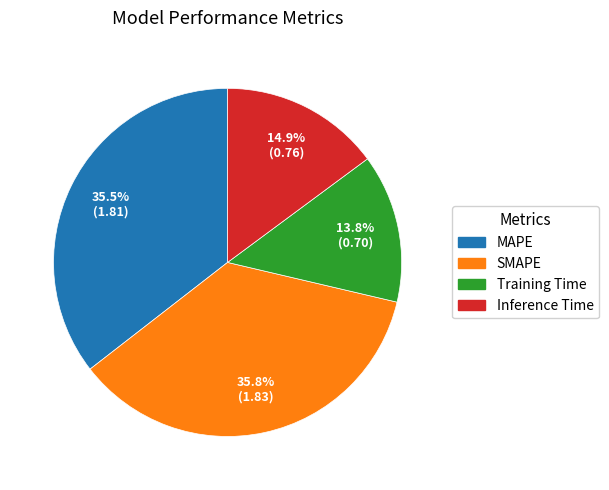

Which category has the smallest portion of the pie?

Training Time